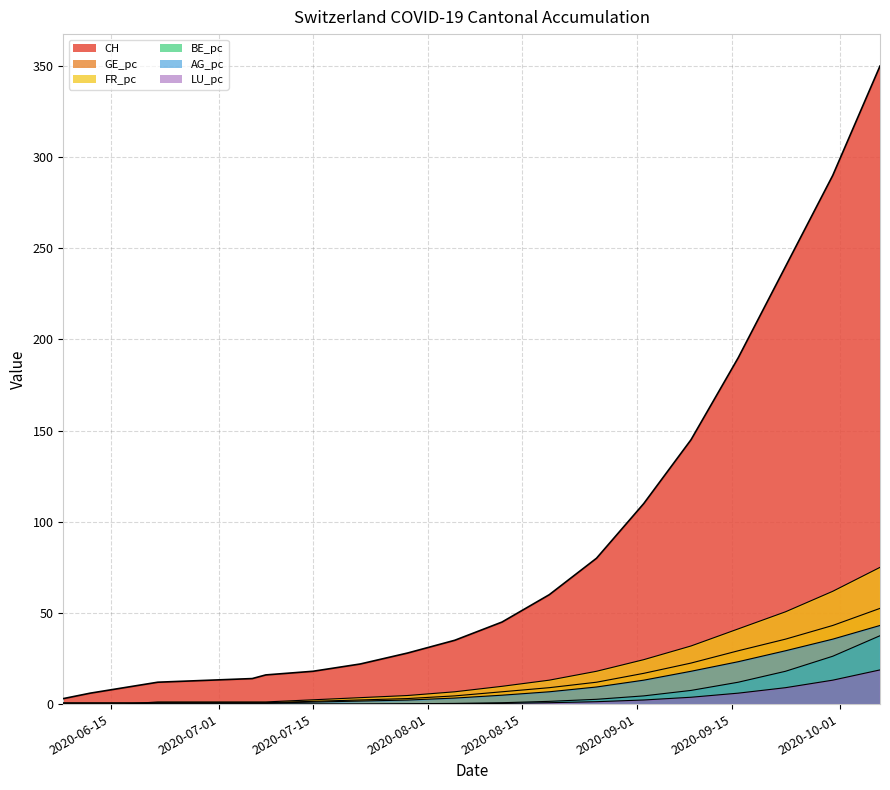

How many lines are shown in the chart?

6